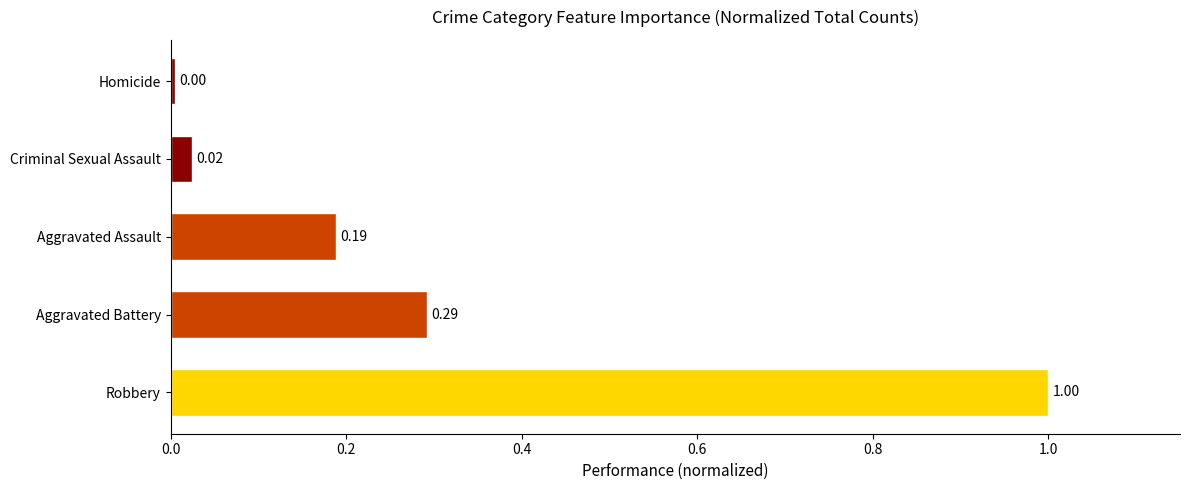

Are the bars grouped side by side (vs. stacked)?

No